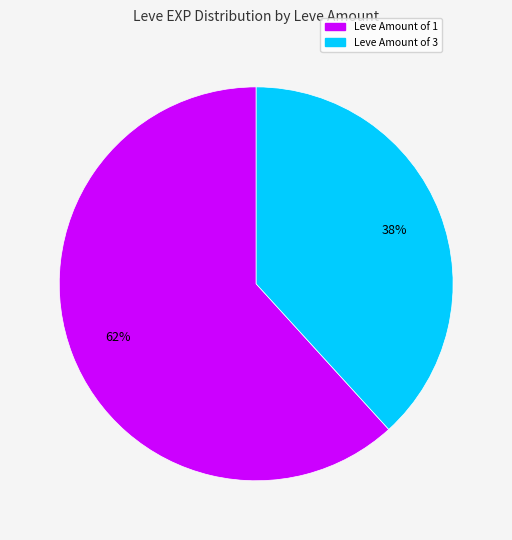

To the nearest percent, what is the average slice percentage?

50%